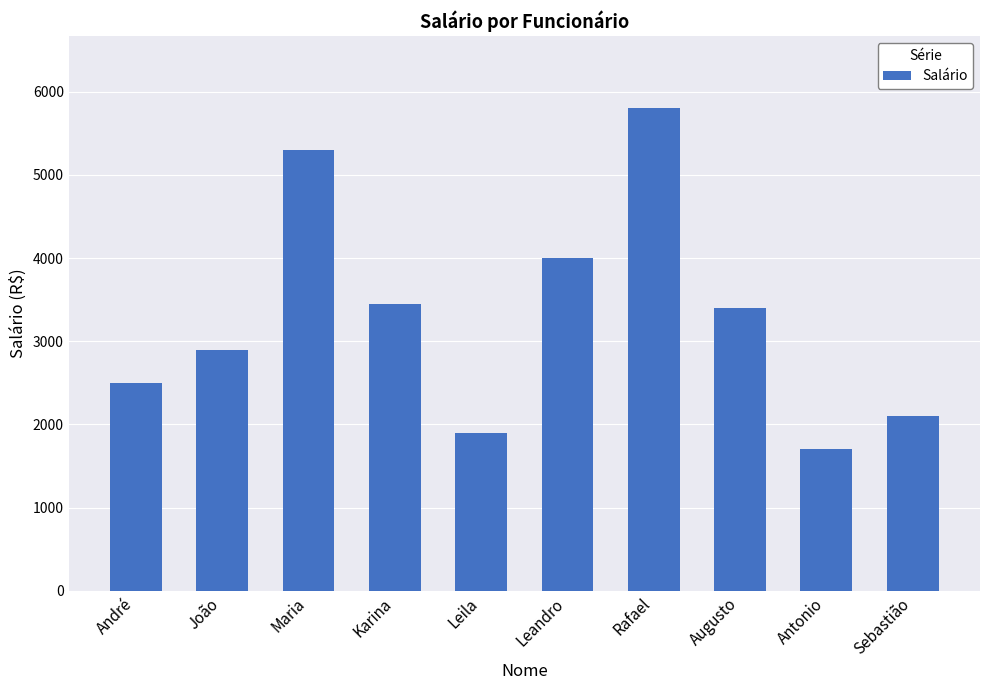

Which category has the highest value across all series?

Rafael